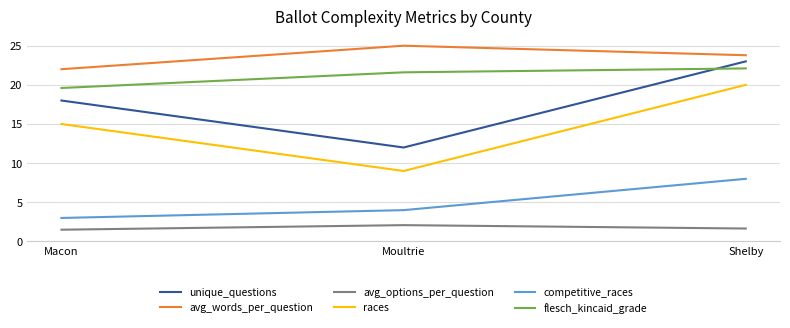

What is the approximate value of competitive_races at Moultrie?

4.0